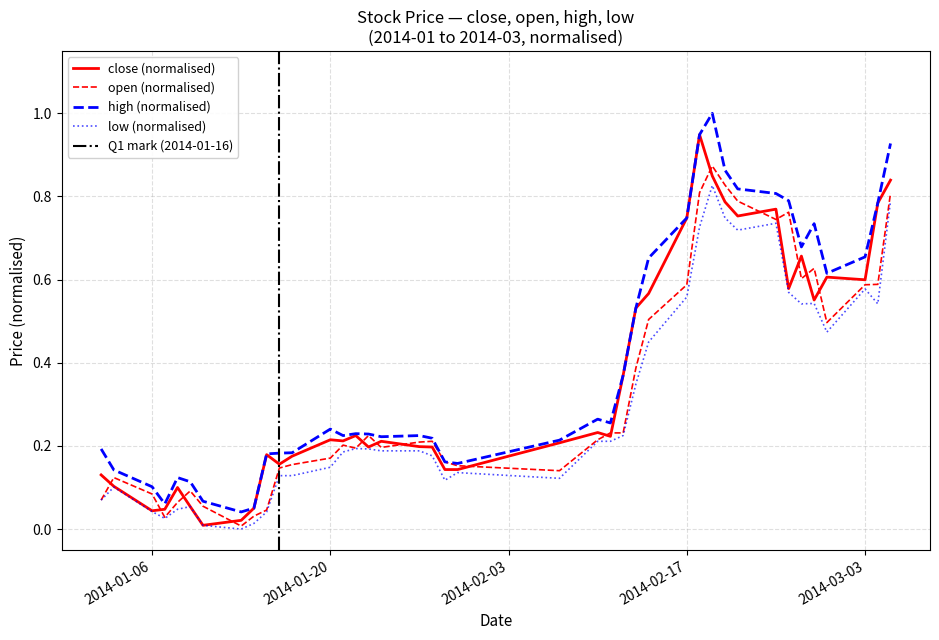

Is it true that low equals 0.1 at 2014-02-07?

True